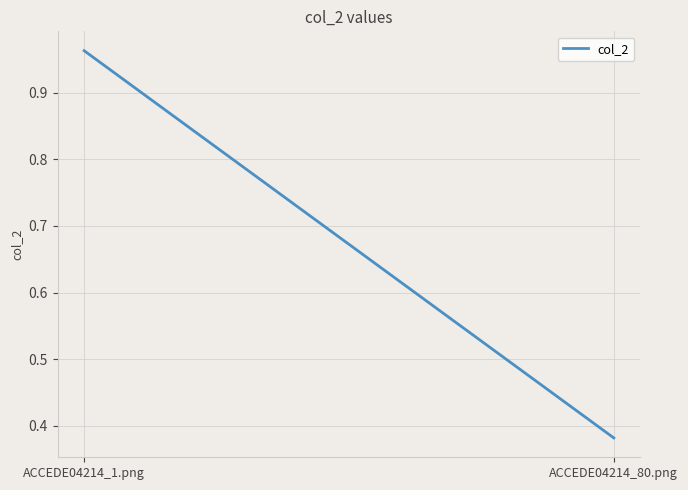

Which label corresponds to the smallest value in the chart?

ACCEDE04214_80.png